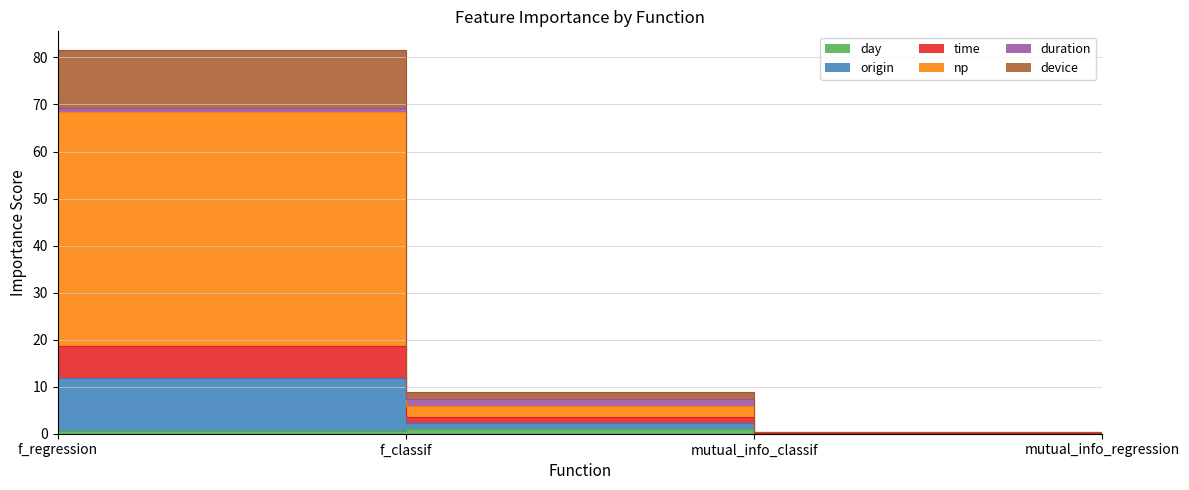

At how many categories does at least one series exceed 63?

1